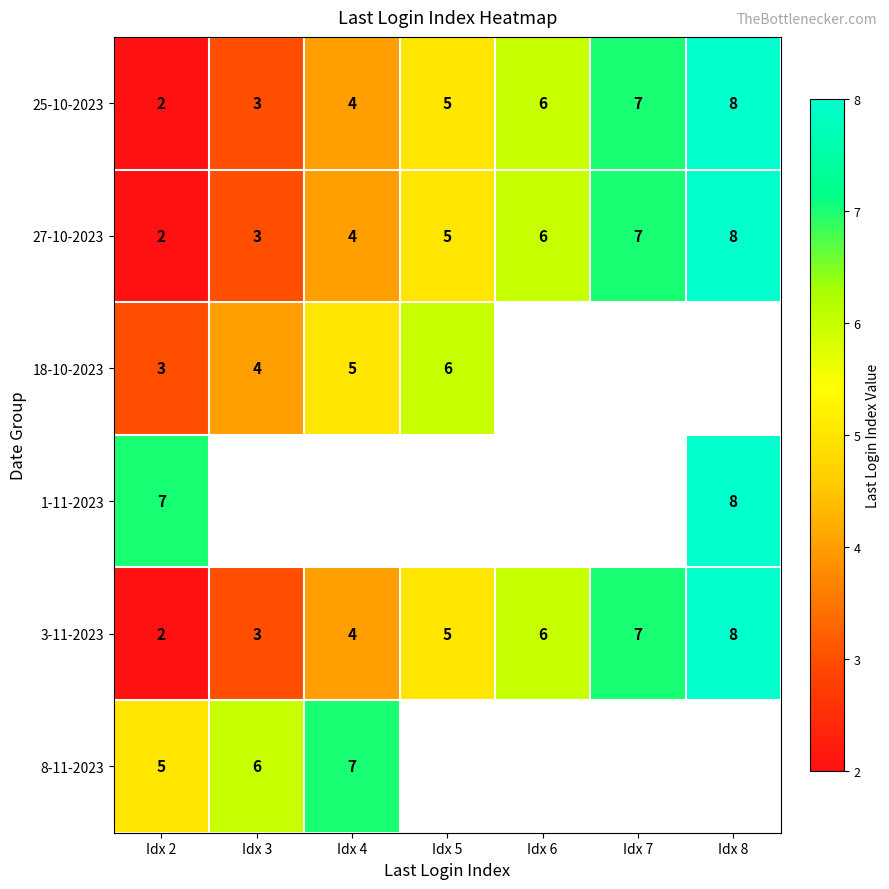

The 25-10-2023 series shows 3 at Idx 3. True or false?

True